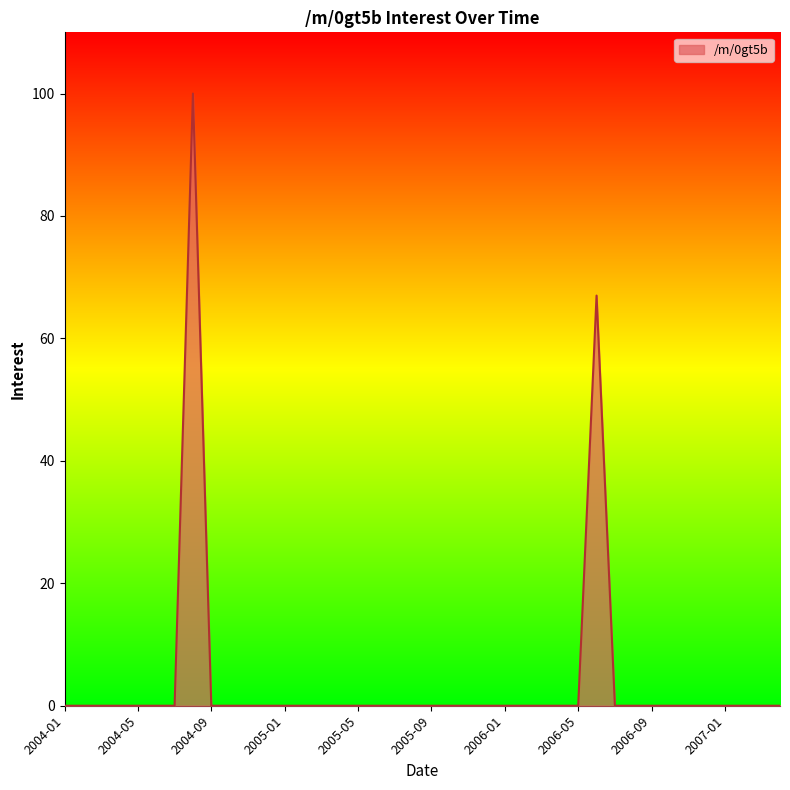

What is the difference between the maximum and minimum values?

100